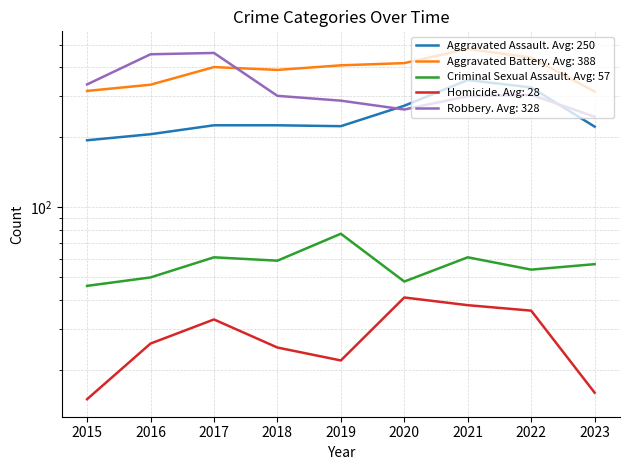

Rank the series by their maximum value, from lowest to highest.

Homicide, Criminal Sexual Assault, Aggravated Assault, Robbery, Aggravated Battery